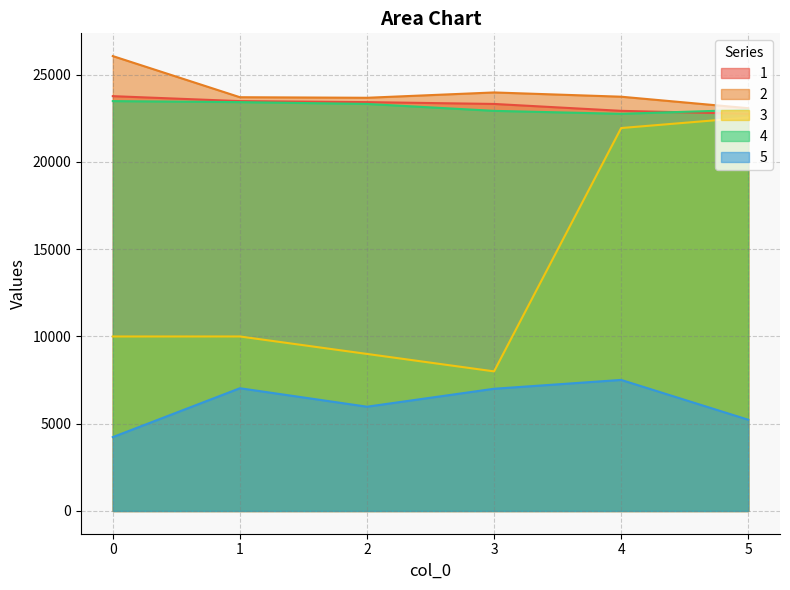

Is the value of 1 at 3 greater than the value of 4 at 5?

Yes